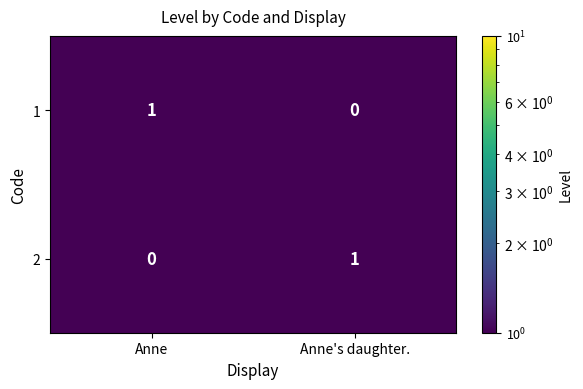

At Anne's daughter., list the series in order from smallest to largest.

1, 2